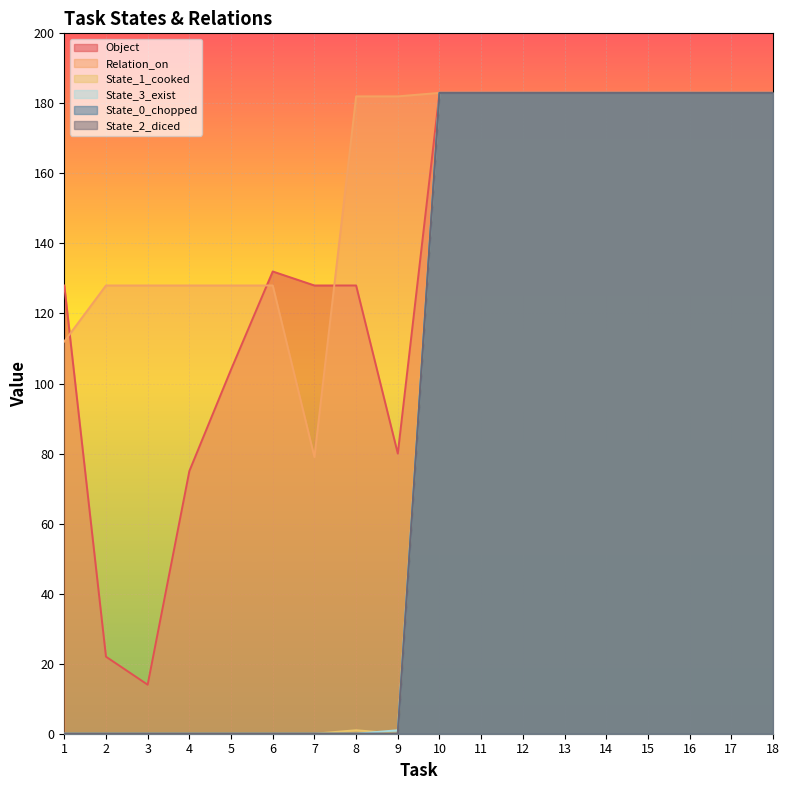

What is the total value across all series at 1?

240